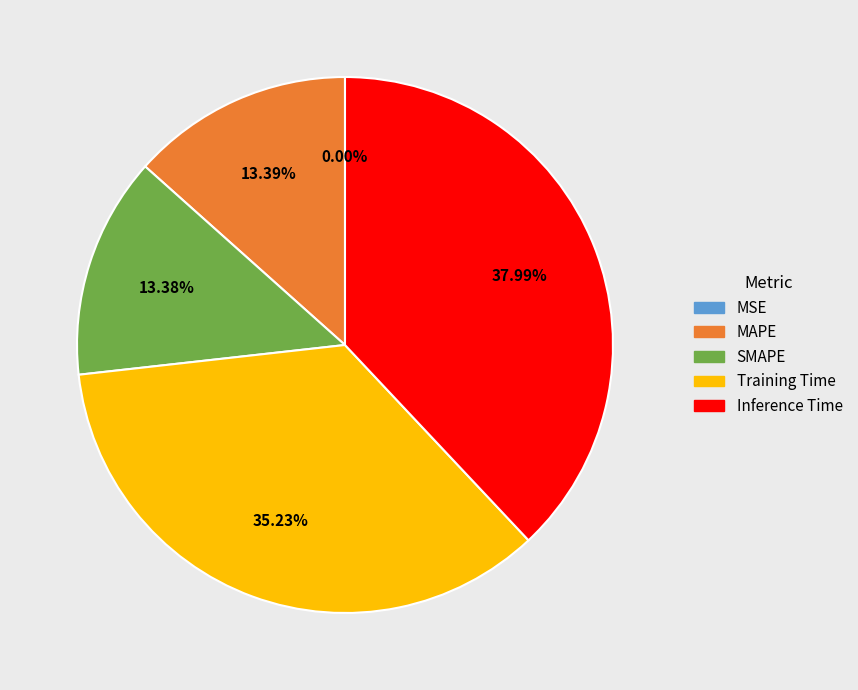

What is the largest slice in the pie chart?

Inference Time